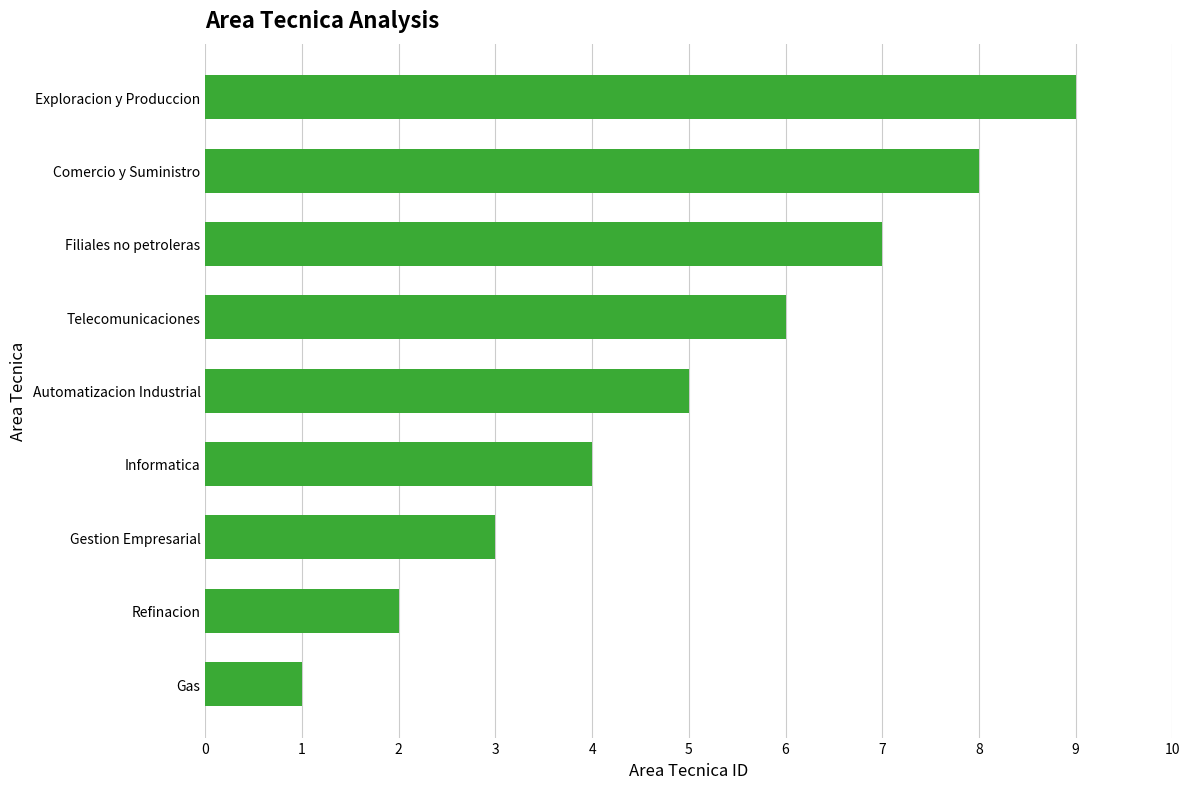

At which label is the value closest to 5?

Automatizacion Industrial